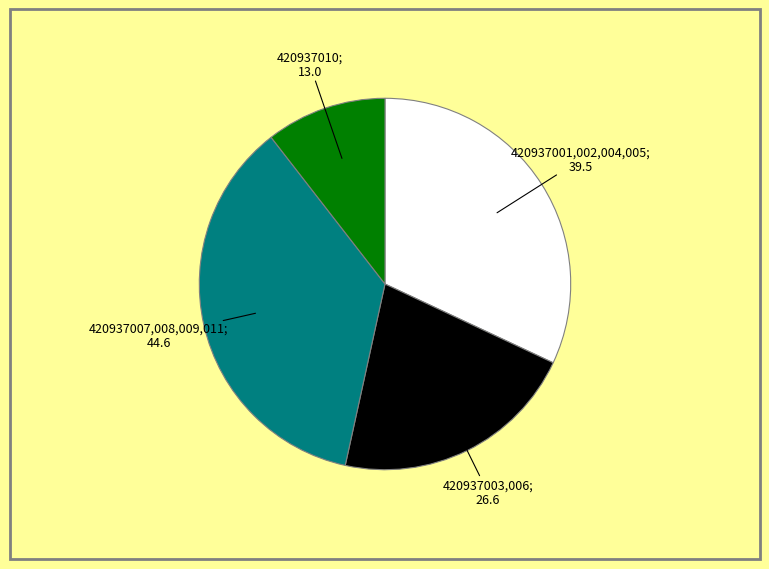

Is there any slice that represents more than half of the pie?

No